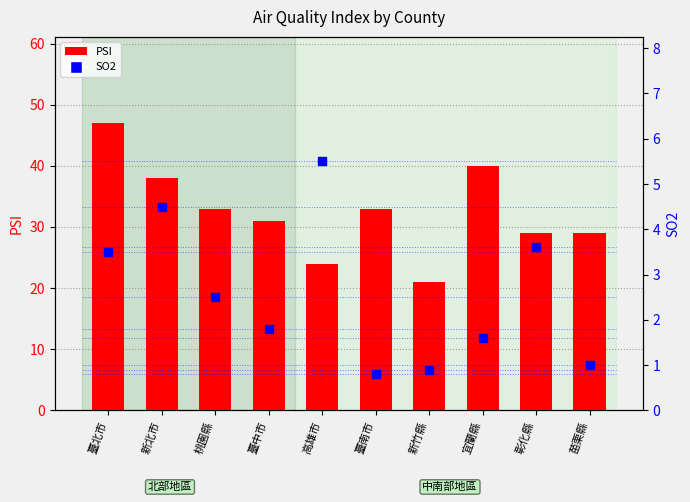

Which series reaches the minimum Y coordinate?

SO2